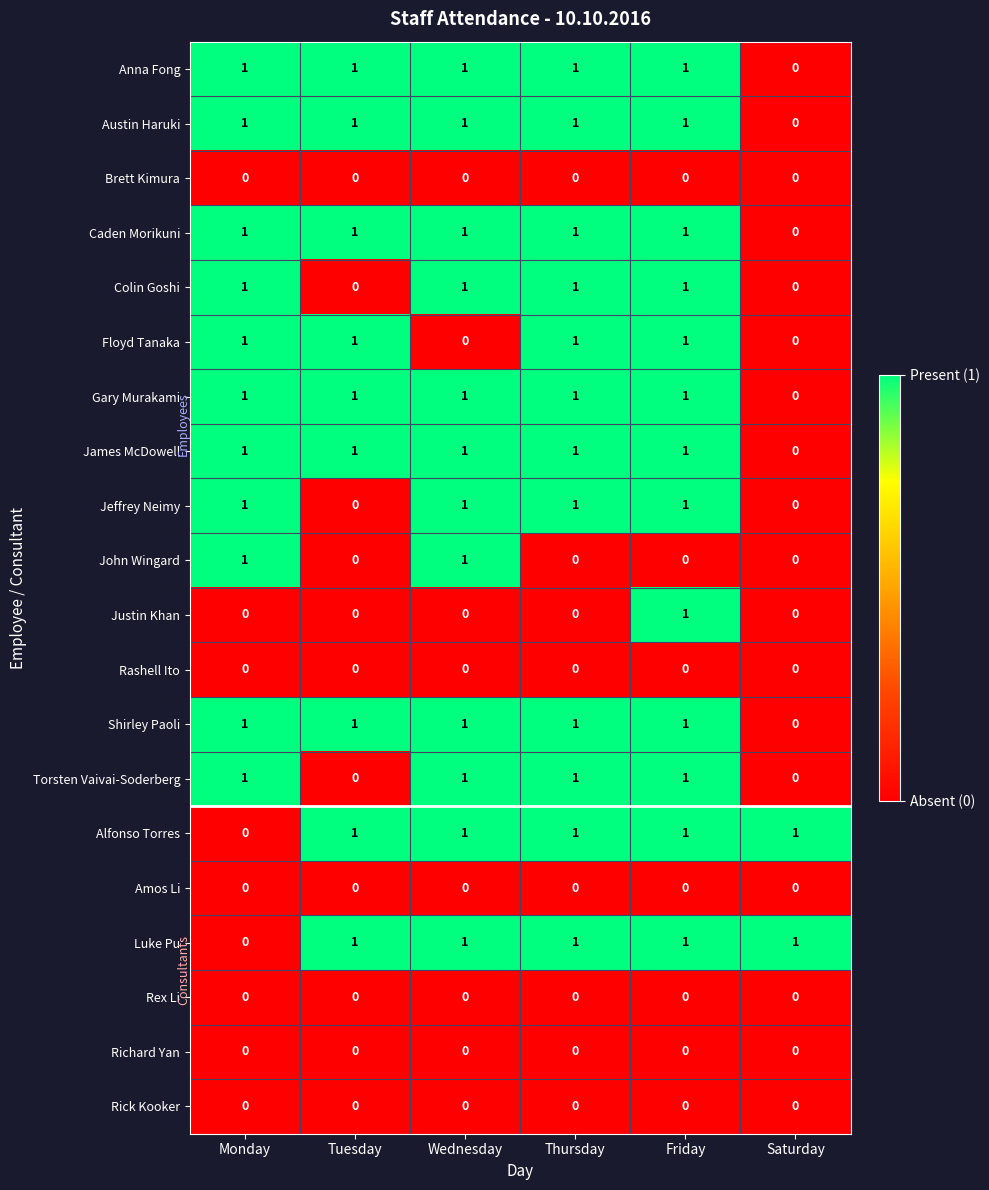

Count the number of data series in this chart.

20